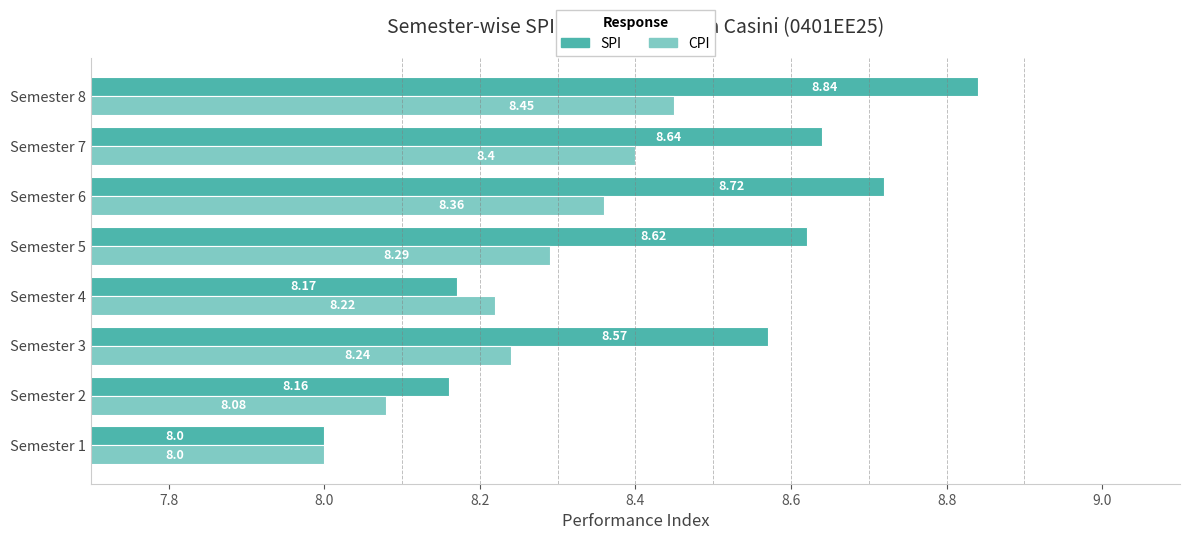

List the labels in order of SPI value, largest first.

Semester 8, Semester 6, Semester 7, Semester 5, Semester 3, Semester 4, Semester 2, Semester 1